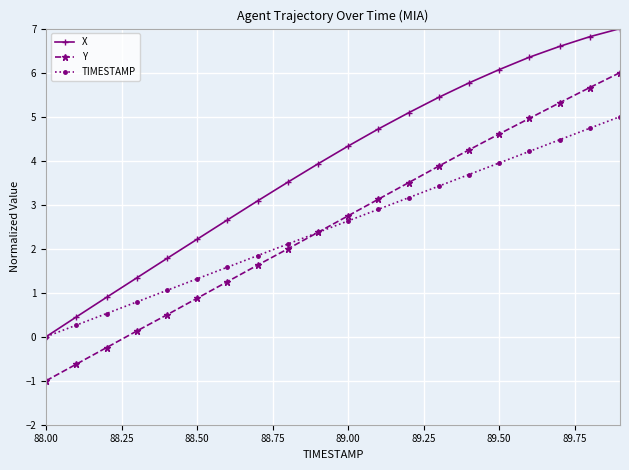

True or false: X and Y intersect in this chart.

False